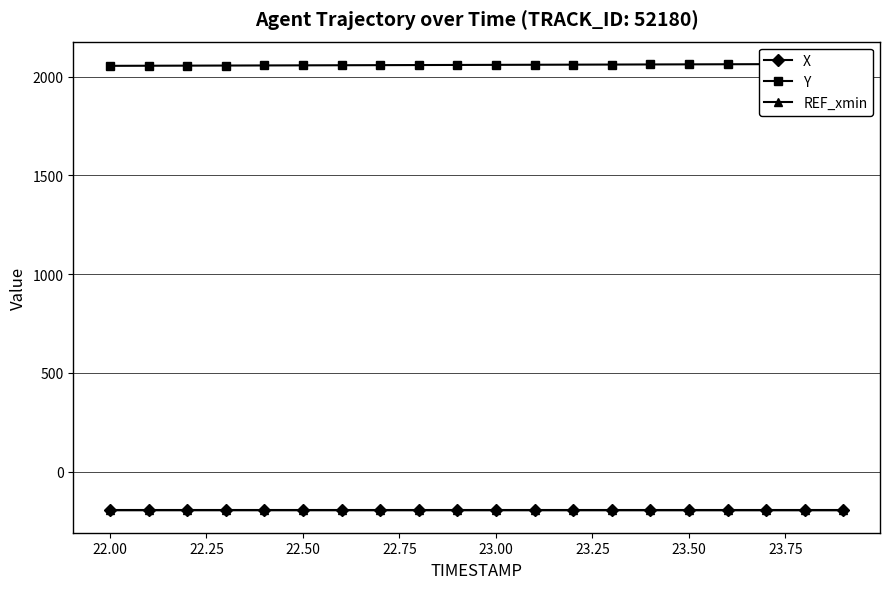

What is the lowest value of the REF_xmin series?

-196.6